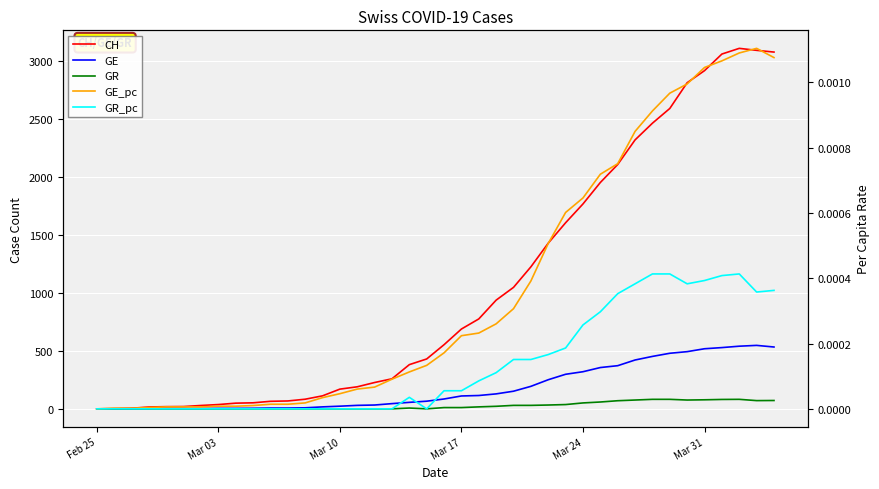

Reading left to right, transcribe all the data shown in this chart.

CH: 0.0	1.0	5.0	16.0	19.0	20.0	29.0	37.0	49.0	52.0	65.0	68.0	83.0	112.0	170.0	190.0	227.0	259.0	381.0	430.0	553.0	688.0	775.0	937.0	1047.0	1224.0	1428.0	1604.0	1766.0	1951.0	2106.0	2318.0	2462.0	2589.0	2811.0	2915.0	3058.0	3107.0	3090.0	3075.0
GE: 0.0	1.0	1.0	2.0	3.0	3.0	3.0	4.0	4.0	5.0	7.0	7.0	9.0	17.0	23.0	30.0	33.0	45.0	56.0	66.0	85.0	111.0	115.0	129.0	152.0	194.0	251.0	298.0	320.0	356.0	372.0	421.0	452.0	479.0	493.0	518.0	528.0	540.0	547.0	533.0
GR: 0.0	0.0	0.0	0.0	0.0	0.0	0.0	0.0	0.0	0.0	0.0	0.0	0.0	0.0	0.0	0.0	0.0	0.0	7.0	0.0	11.0	11.0	17.0	22.0	30.0	30.0	33.0	37.0	51.0	59.0	70.0	76.0	82.0	82.0	76.0	78.0	81.0	82.0	71.0	72.0
GE_pc: 0.0	0.0	0.0	0.0	0.0	0.0	0.0	0.0	0.0	0.0	0.0	0.0	0.0	0.0	0.0	0.0	0.0	0.0	0.0	0.0	0.0	0.0	0.0	0.0	0.0	0.0	0.0	0.0	0.0	0.0	0.0	0.0	0.0	0.0	0.0	0.0	0.0	0.0	0.0	0.0
GR_pc: 0.0	0.0	0.0	0.0	0.0	0.0	0.0	0.0	0.0	0.0	0.0	0.0	0.0	0.0	0.0	0.0	0.0	0.0	0.0	0.0	0.0	0.0	0.0	0.0	0.0	0.0	0.0	0.0	0.0	0.0	0.0	0.0	0.0	0.0	0.0	0.0	0.0	0.0	0.0	0.0